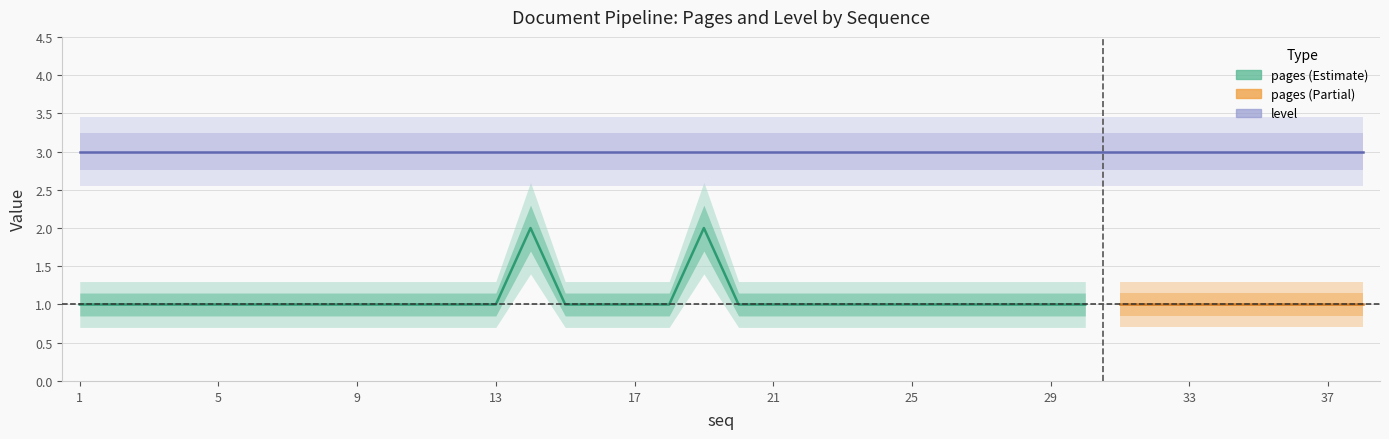

What value does the level series have at 5?

3